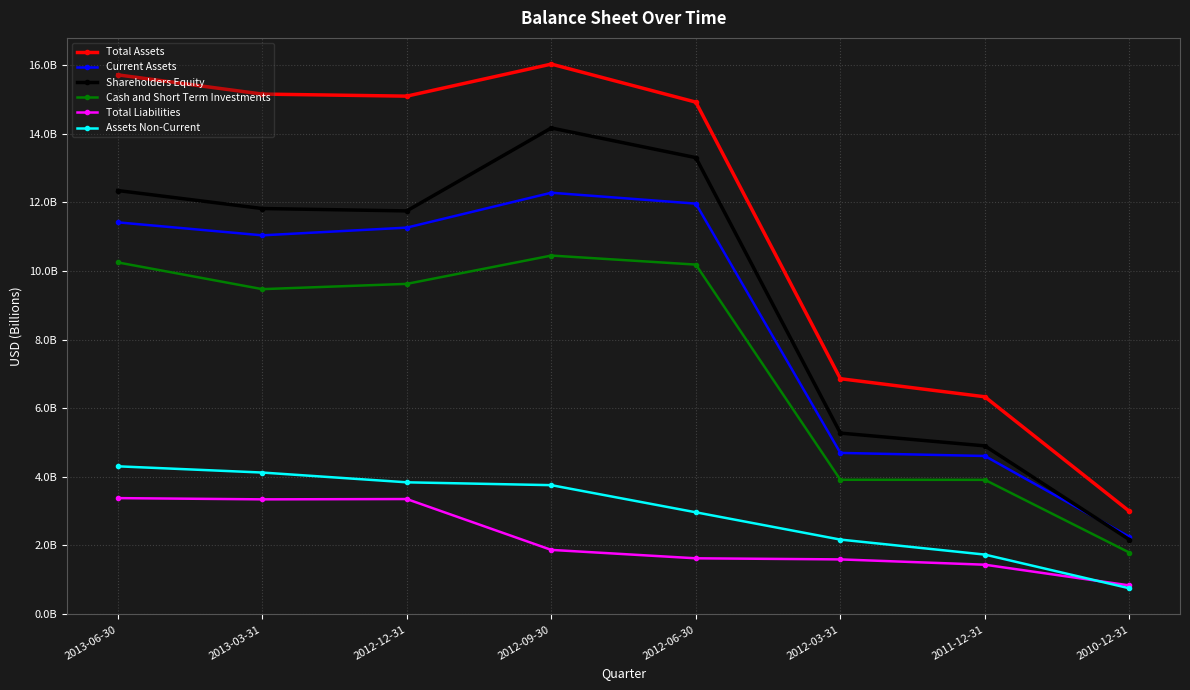

Reading left to right, transcribe all the data shown in this chart.

Total Assets: 15724000000	15163000000	15103000000	16038000000	14928000000	6859000000	6331000000	2990000000
Current Assets: 11421000000	11042000000	11267000000	12285000000	11967000000	4694000000	4604000000	2246000000
Shareholders Equity: 12349000000	11824000000	11755000000	14174000000	13309000000	5272000000	4899000000	2162000000
Cash and Short Term Investments: 10252000000	9472000000	9626000000	10452000000	10188000000	3910000000	3908000000	1785000000
Total Liabilities: 3375000000	3339000000	3348000000	1864000000	1619000000	1587000000	1432000000	828000000
Assets Non-Current: 4303000000	4121000000	3836000000	3753000000	2961000000	2165000000	1727000000	744000000